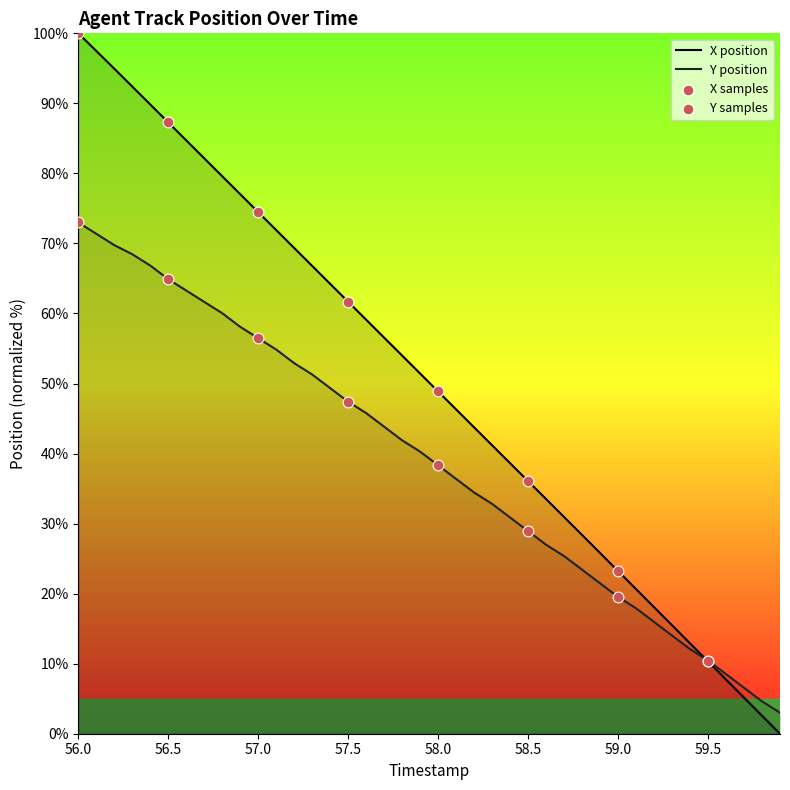

Which series has the largest total across all categories?

X position